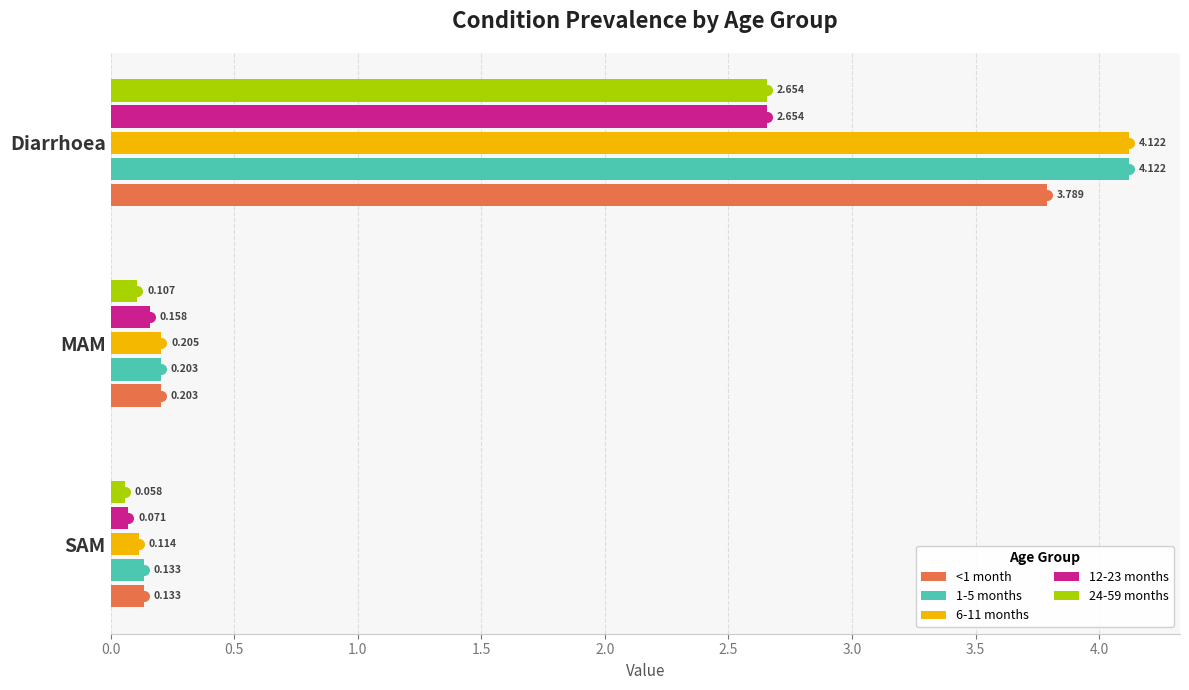

Which category has the highest value across all series?

Diarrhoea